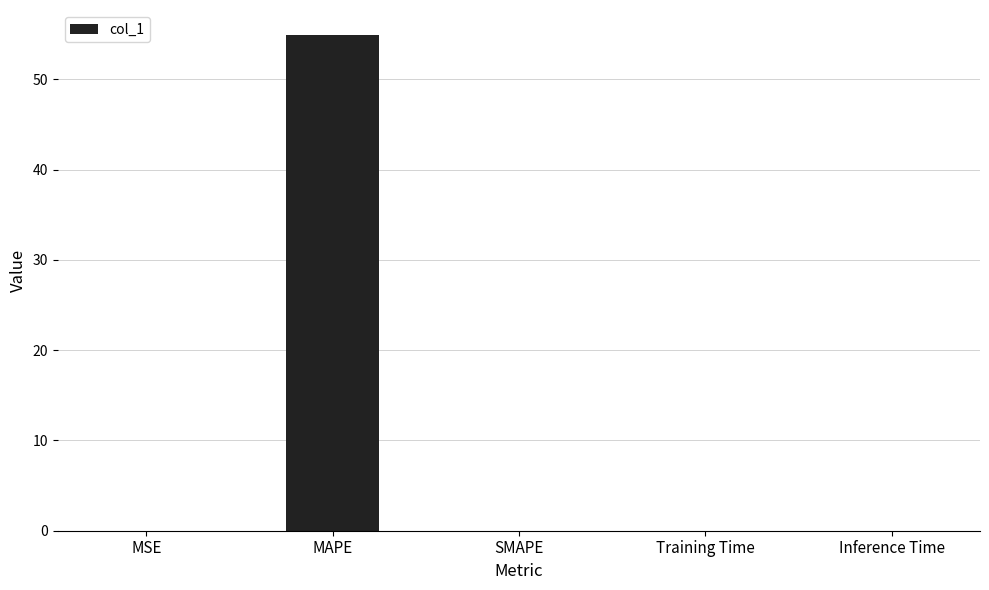

Is it true that the value at MAPE is 54.9?

True